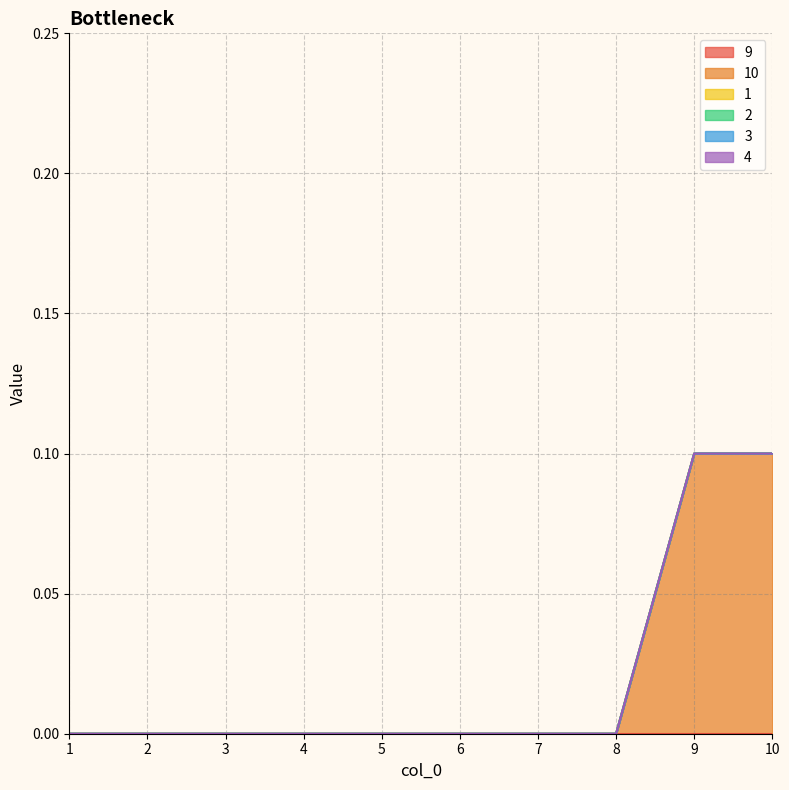

Which series changed the most between 4 and 9?

10